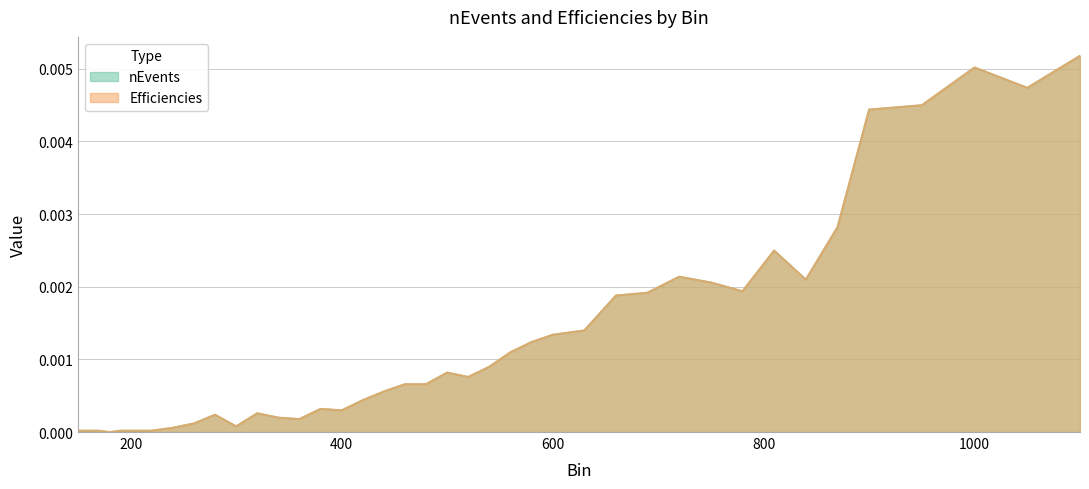

How many values in Efficiencies are above zero?

39